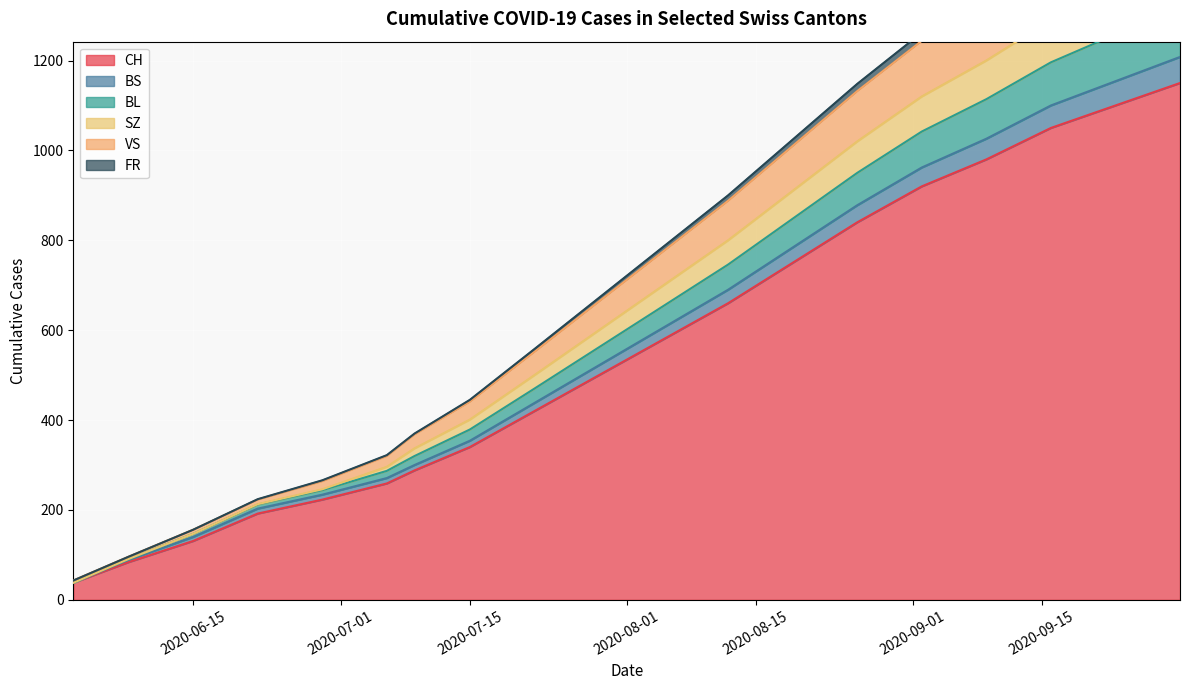

Count the number of data series in this chart.

6